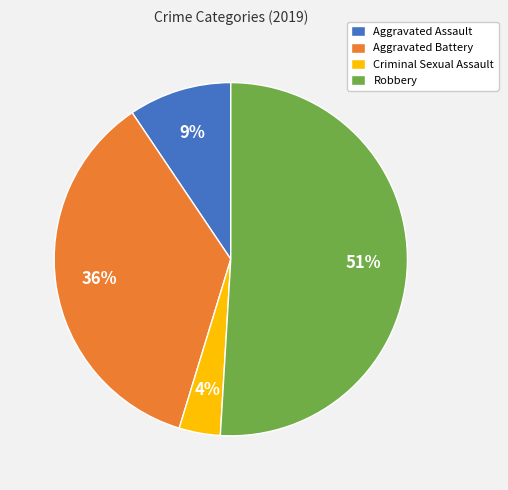

What percentage is the Aggravated Battery slice, to the nearest percent?

36%